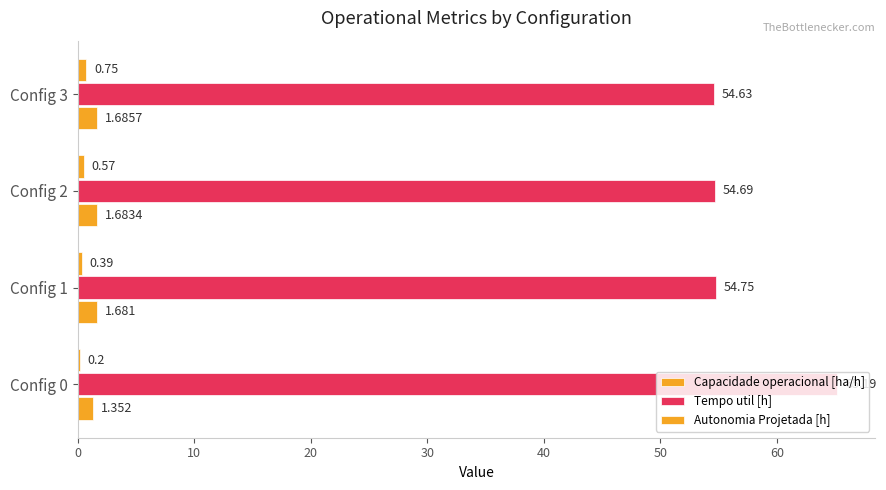

Reading left to right, what are all the values shown in this chart?

Capacidade operacional [ha/h]: 1.4	1.7	1.7	1.7
Tempo util [h]: 65.2	54.8	54.7	54.6
Autonomia Projetada [h]: 0.2	0.4	0.6	0.8